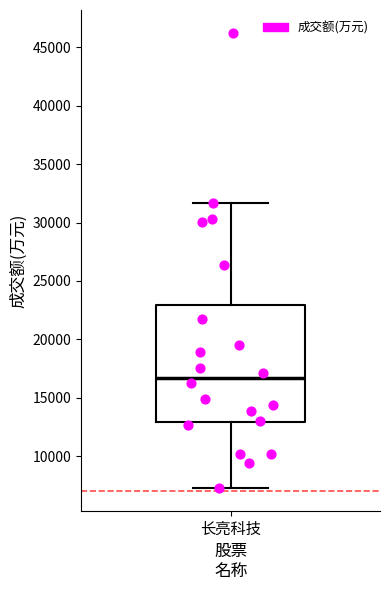

Where is the upper edge of the box for 长亮科技 on the y-axis? The values are not printed on the chart, so give them approximately, as read against the axis.

23000